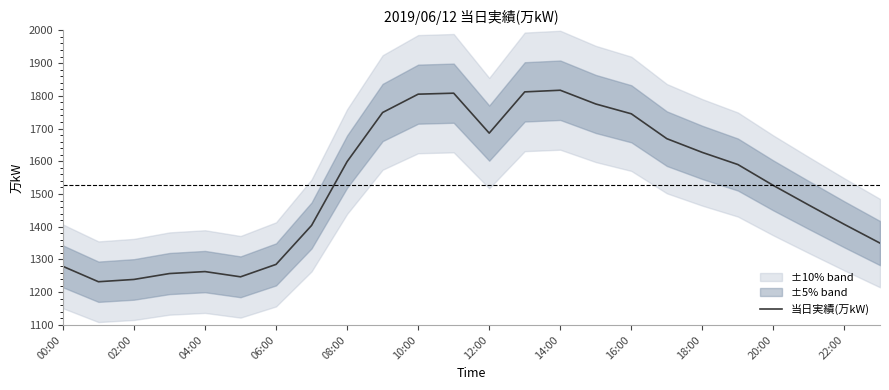

Is it true that 当日実績(万kW) equals 1832 at 02:00?

False